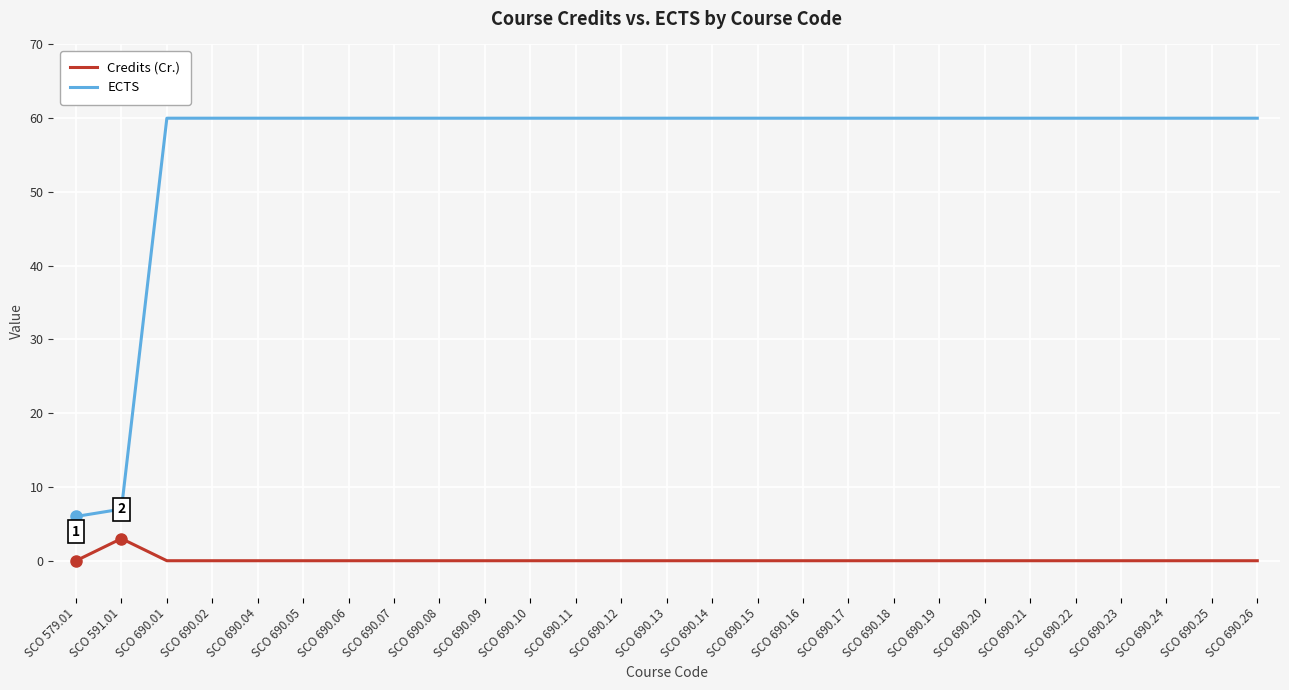

Reading right to left, what are all the values shown in this chart?

Credits (Cr.): 0	0	0	0	0	0	0	0	0	0	0	0	0	0	0	0	0	0	0	0	0	0	0	0	0	3	0
ECTS: 60	60	60	60	60	60	60	60	60	60	60	60	60	60	60	60	60	60	60	60	60	60	60	60	60	7	6